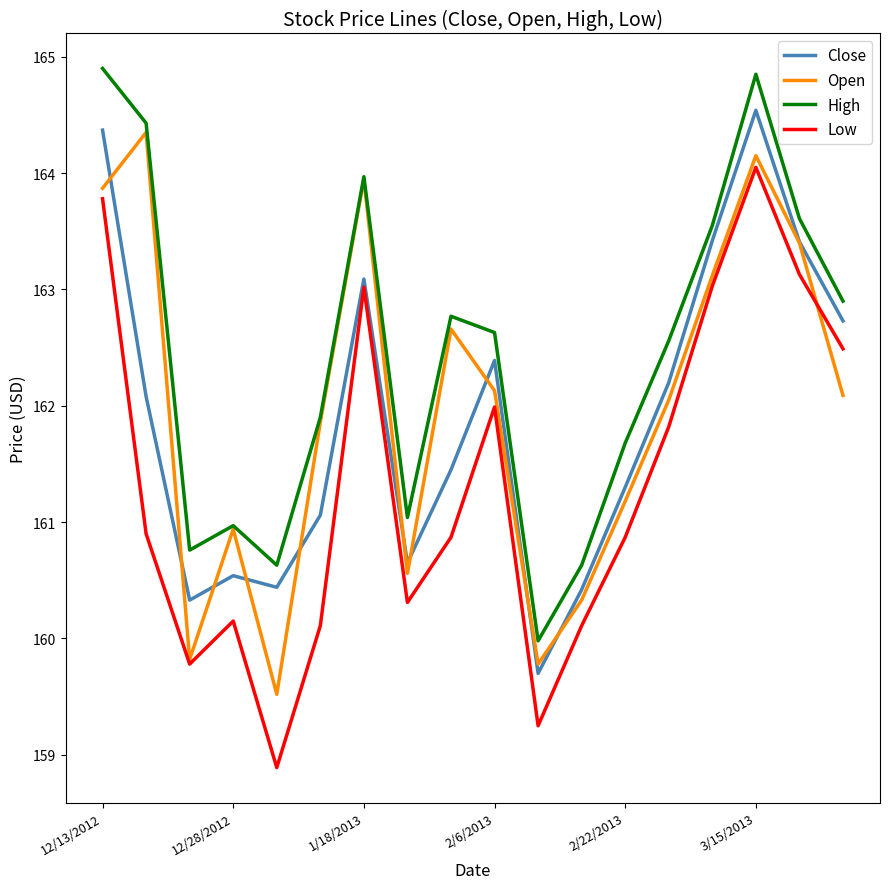

What is the highest value of the Low series?

164.1